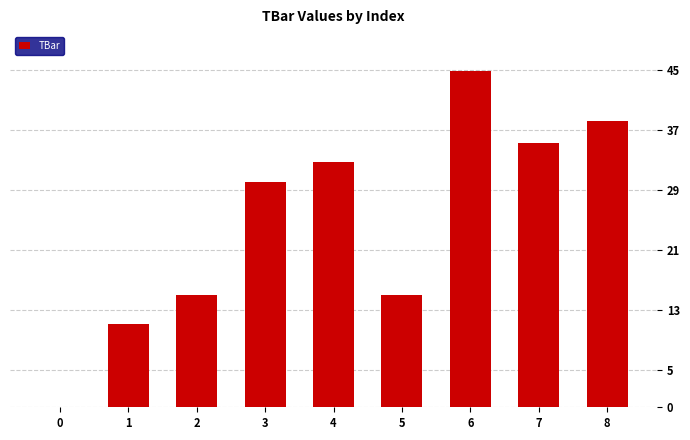

How many positive values are there?

8